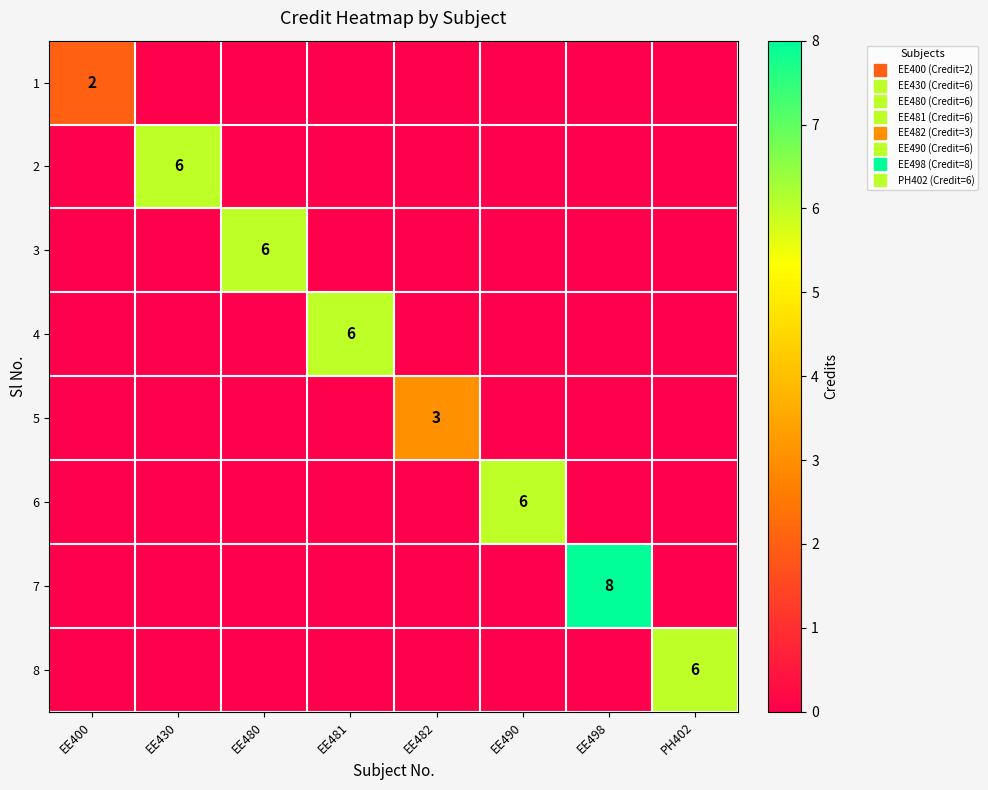

Is it true that 2 equals 3 at EE482?

False